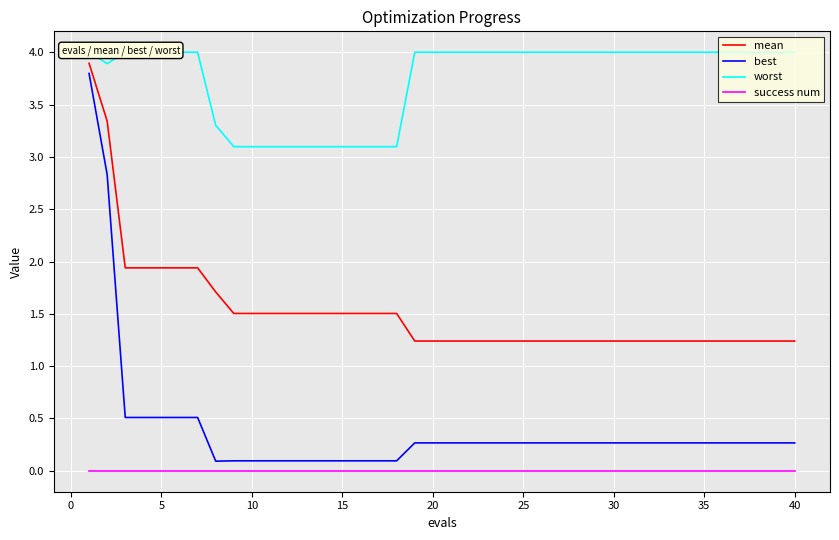

Reading left to right, what are all the values shown in this chart?

mean: 3.9	3.3	1.9	1.9	1.9	1.9	1.9	1.7	1.5	1.5	1.5	1.5	1.5	1.5	1.5	1.5	1.5	1.5	1.2	1.2	1.2	1.2	1.2	1.2	1.2	1.2	1.2	1.2	1.2	1.2	1.2	1.2	1.2	1.2	1.2	1.2	1.2	1.2	1.2	1.2
best: 3.8	2.8	0.5	0.5	0.5	0.5	0.5	0.1	0.1	0.1	0.1	0.1	0.1	0.1	0.1	0.1	0.1	0.1	0.3	0.3	0.3	0.3	0.3	0.3	0.3	0.3	0.3	0.3	0.3	0.3	0.3	0.3	0.3	0.3	0.3	0.3	0.3	0.3	0.3	0.3
worst: 4.0	3.9	4.0	4.0	4.0	4.0	4.0	3.3	3.1	3.1	3.1	3.1	3.1	3.1	3.1	3.1	3.1	3.1	4.0	4.0	4.0	4.0	4.0	4.0	4.0	4.0	4.0	4.0	4.0	4.0	4.0	4.0	4.0	4.0	4.0	4.0	4.0	4.0	4.0	4.0
success num: 0.0	0.0	0.0	0.0	0.0	0.0	0.0	0.0	0.0	0.0	0.0	0.0	0.0	0.0	0.0	0.0	0.0	0.0	0.0	0.0	0.0	0.0	0.0	0.0	0.0	0.0	0.0	0.0	0.0	0.0	0.0	0.0	0.0	0.0	0.0	0.0	0.0	0.0	0.0	0.0